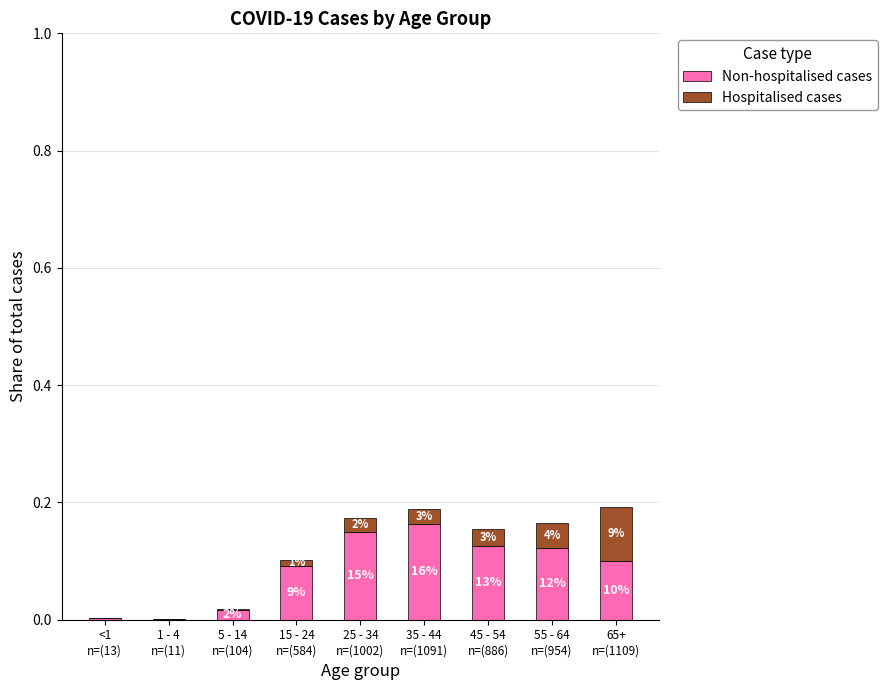

True or false: Non-hospitalised cases has a value of 0.0 at <1
n=(13).

False